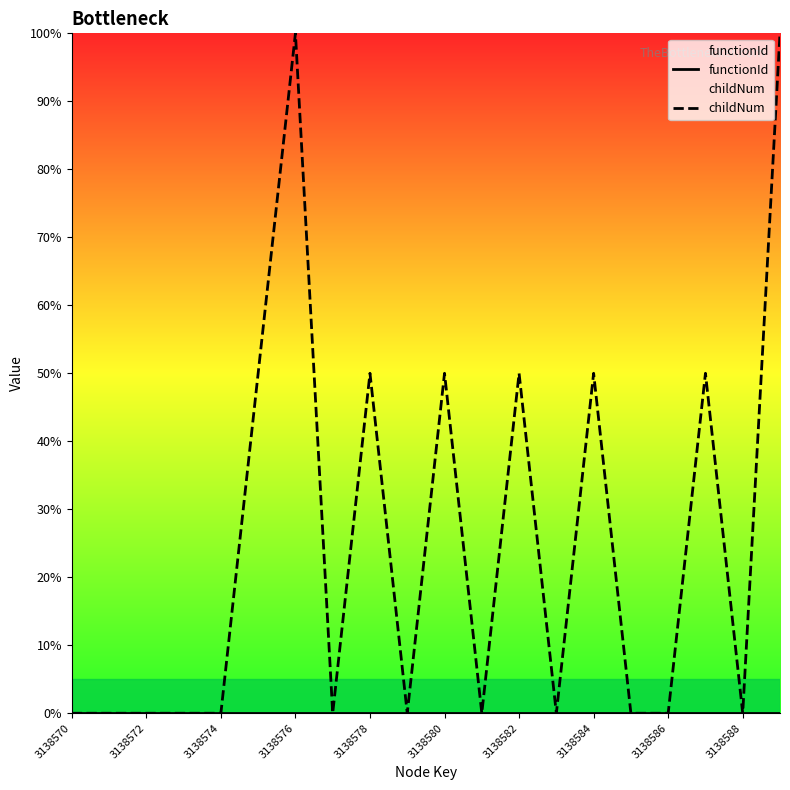

True or false: childNum and functionId intersect in this chart.

False